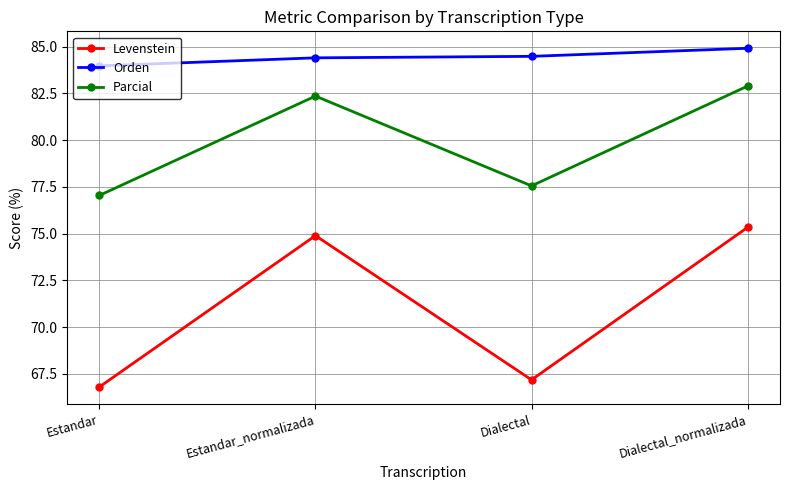

Rank the series by their average value, from lowest to highest.

Levenstein, Parcial, Orden